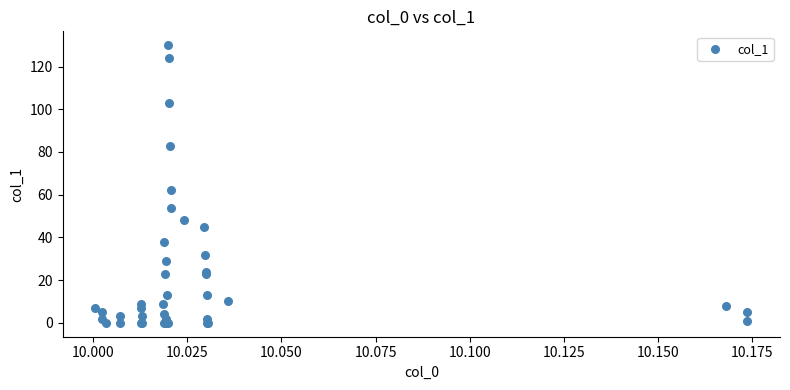

What Y value in the scatter plot is closest to 65?

62